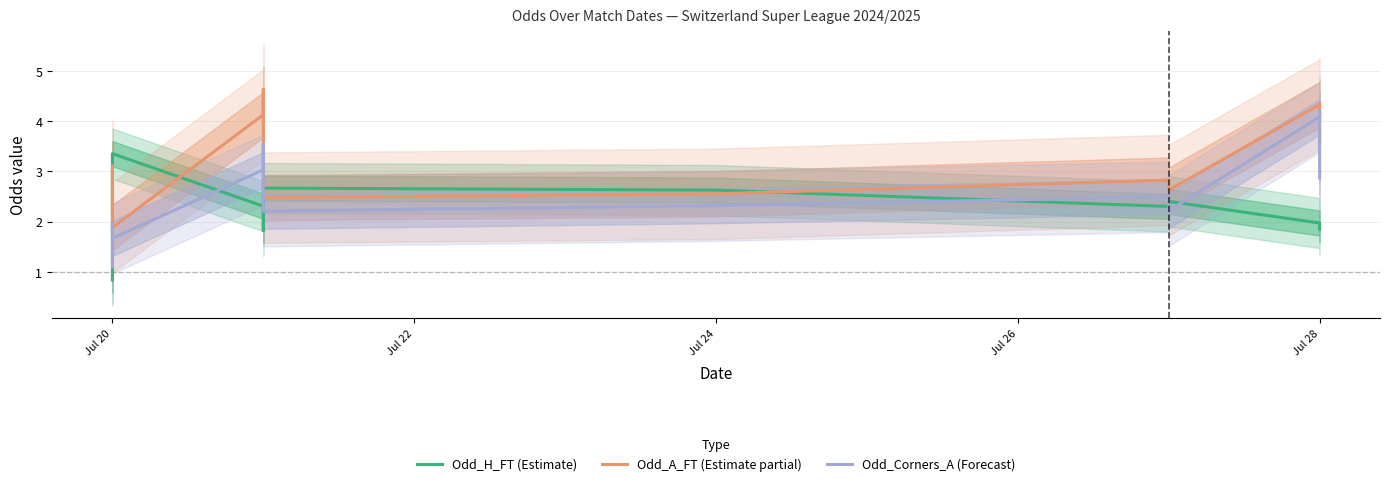

Is this an area chart (filled region under the line)?

No